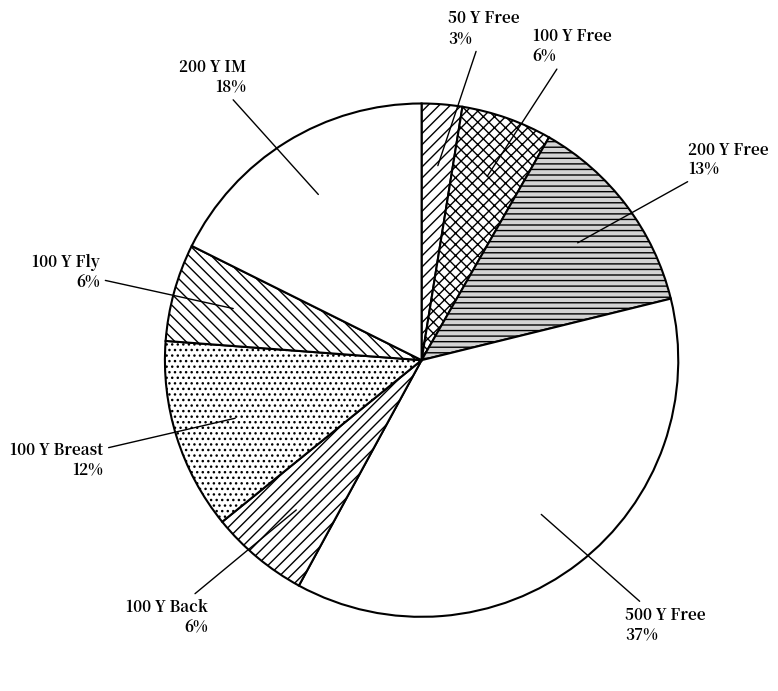

True or false: 50 Y Free accounts for 3% of the total.

True